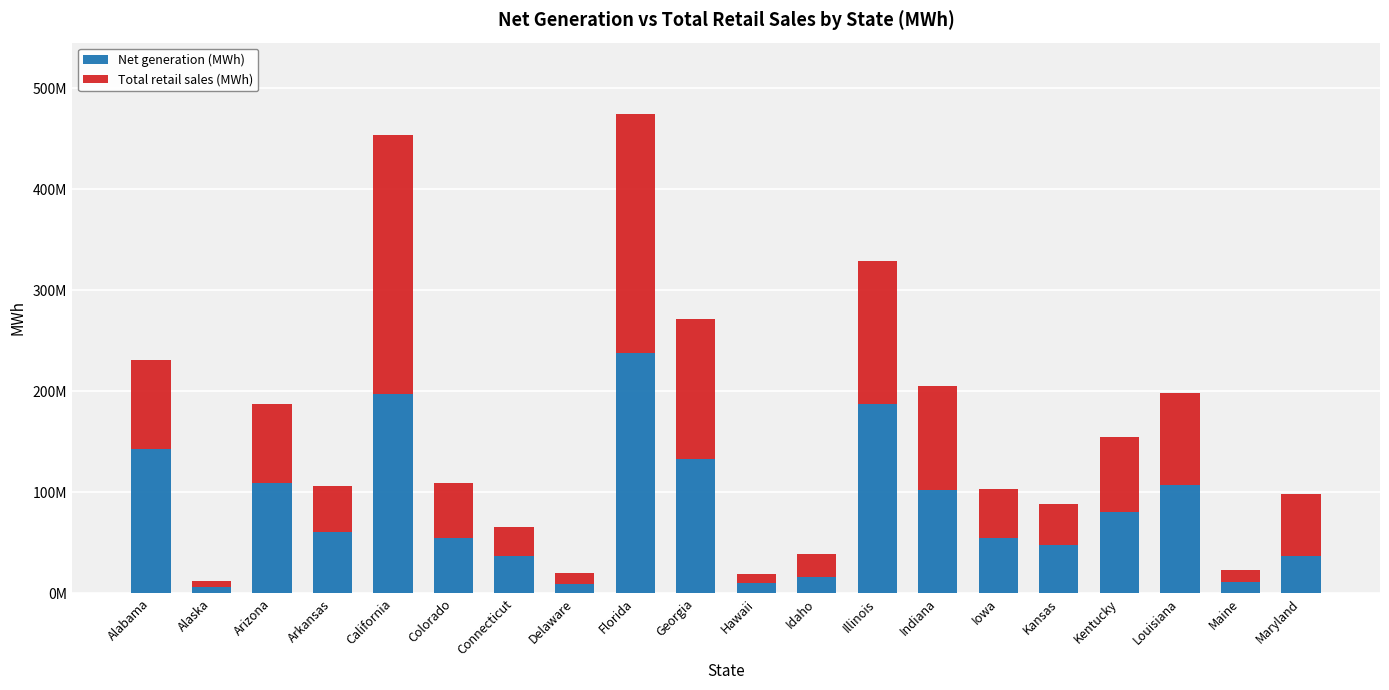

What are all the series names shown in the legend?

Net generation (MWh), Total retail sales (MWh)